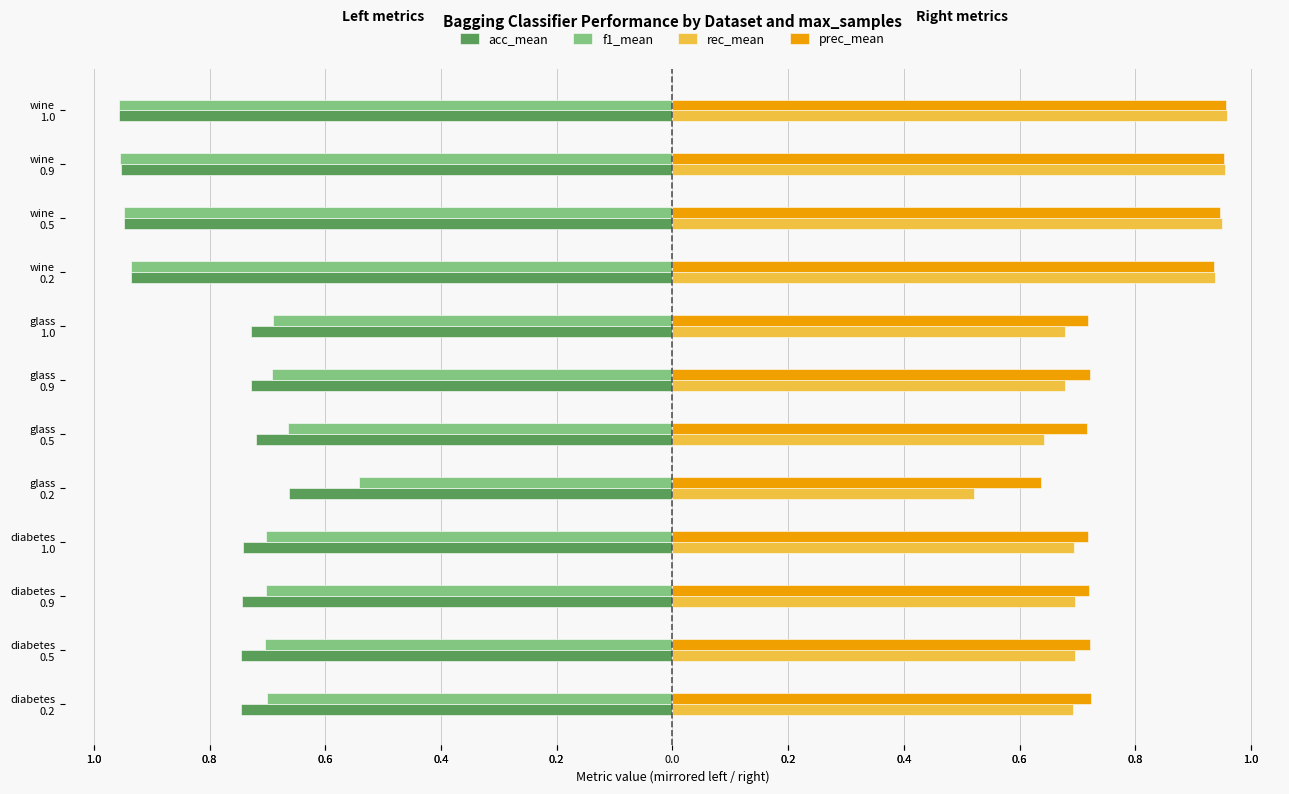

What are all the series names shown in the legend?

acc_mean, f1_mean, rec_mean, prec_mean